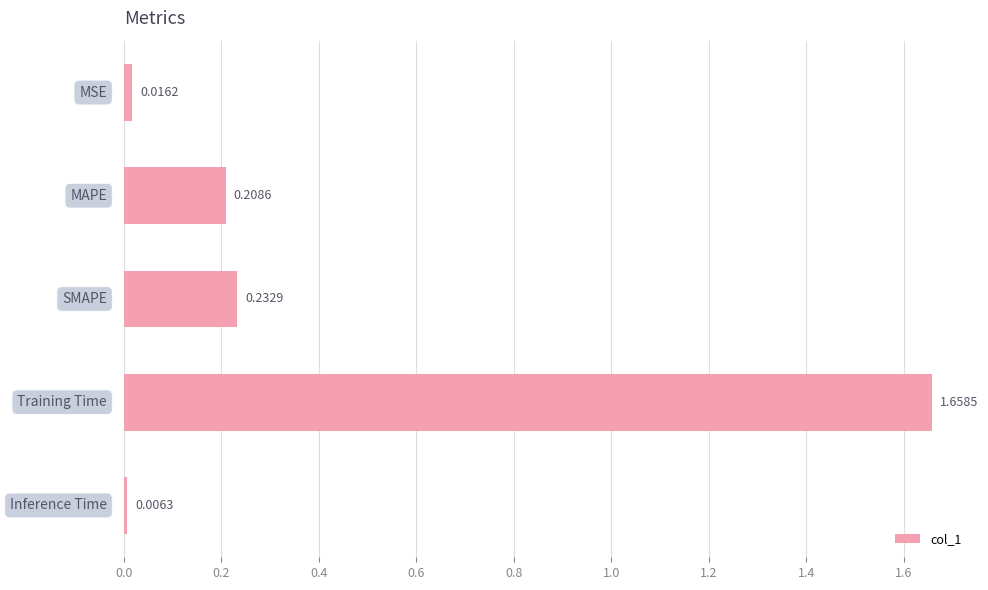

What is the sum of all values?

2.1